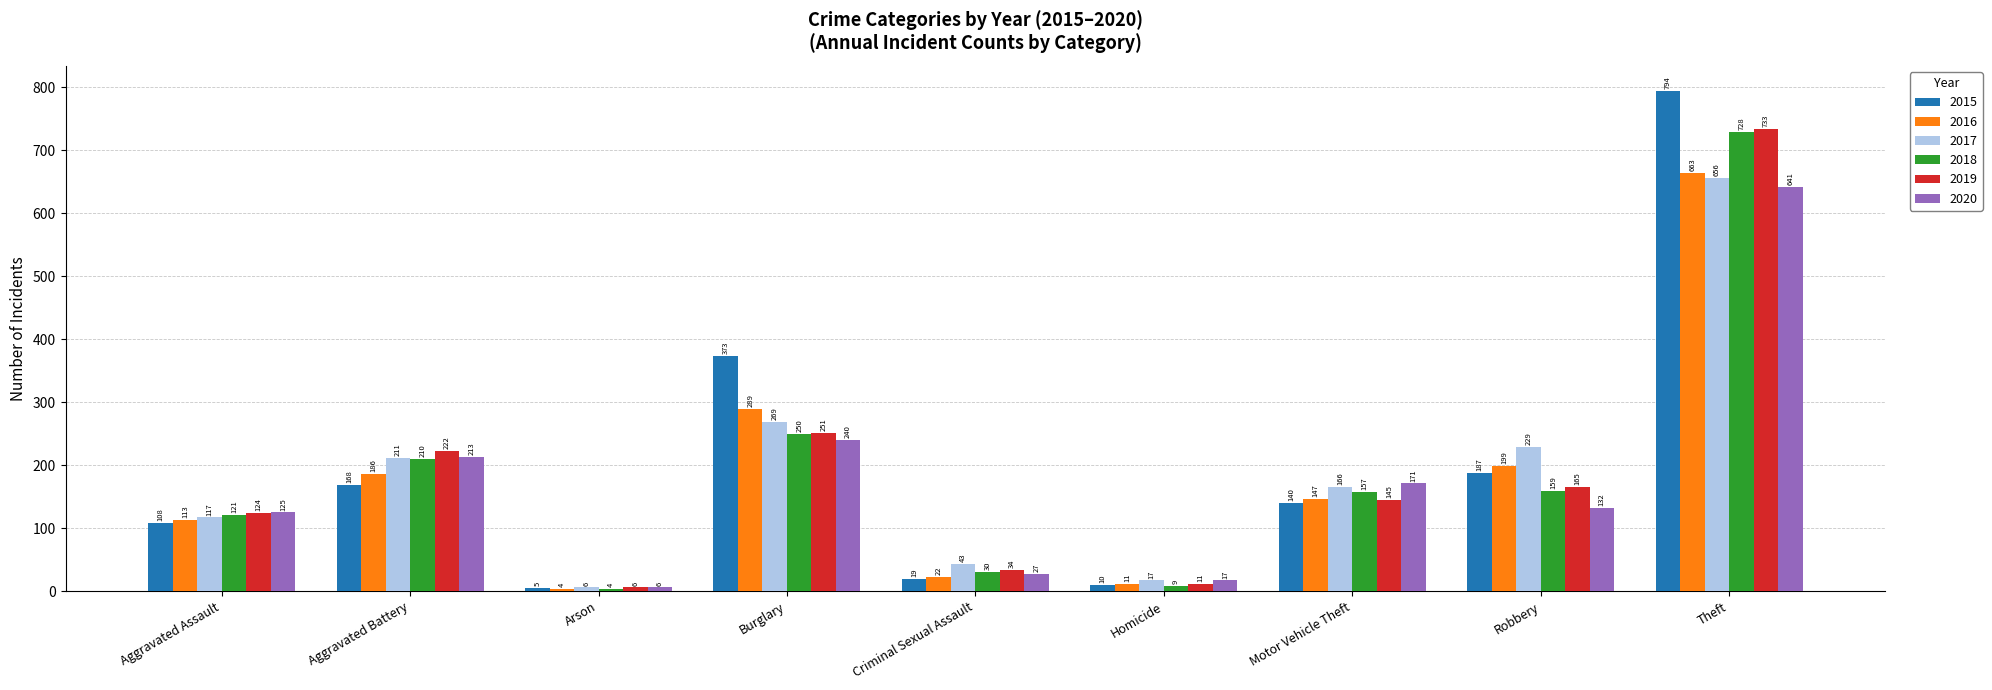

The value of 2019 at Robbery is 165. True or false?

True